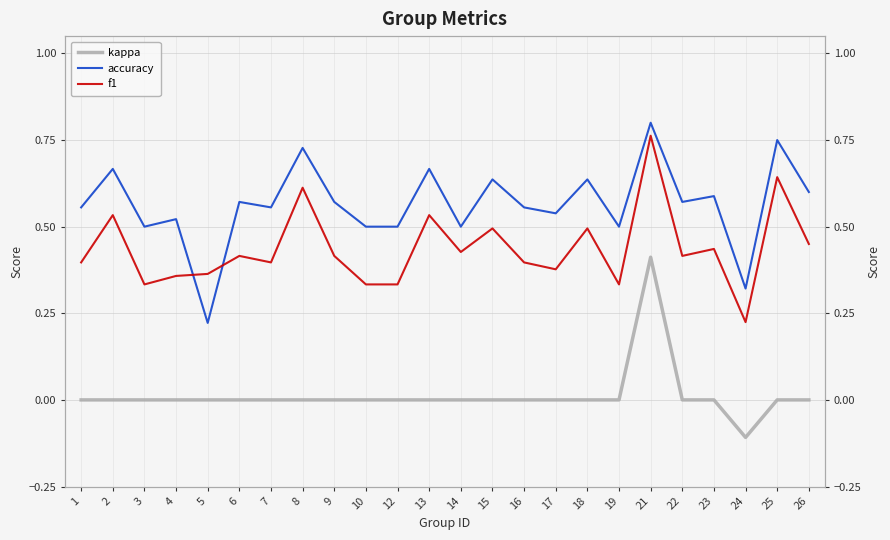

Which series has the largest total across all categories?

accuracy